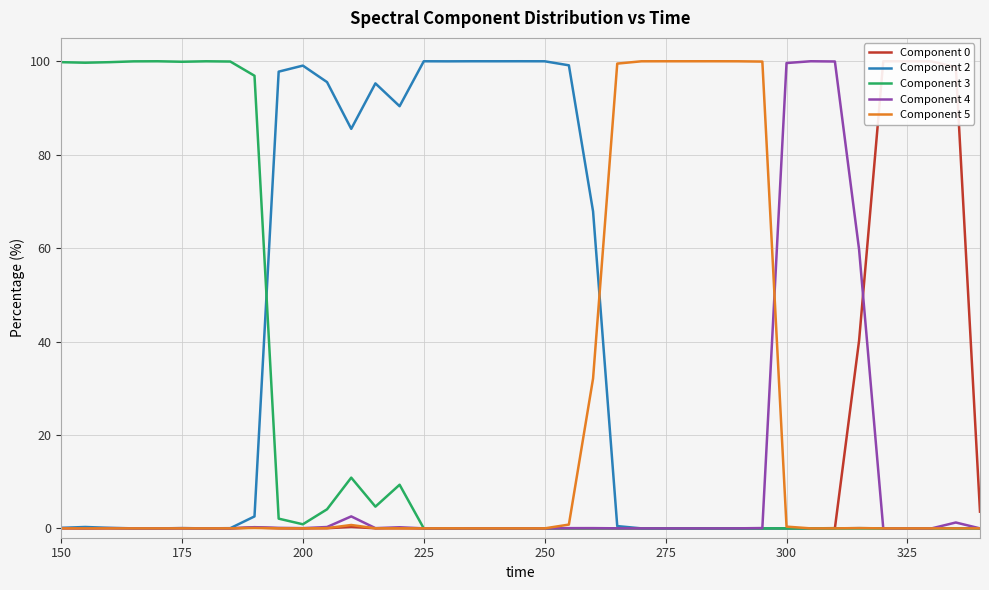

What is the greatest value displayed?

100.0